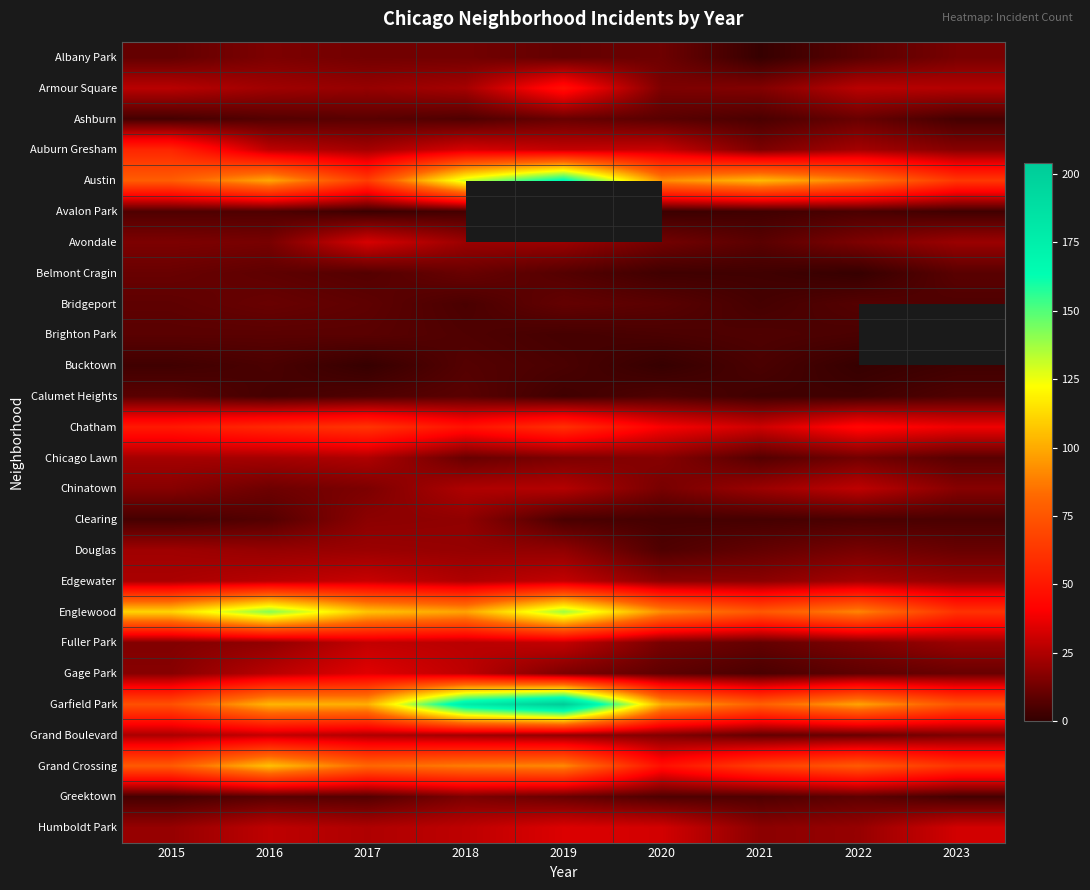

How many data points does each series have?

9